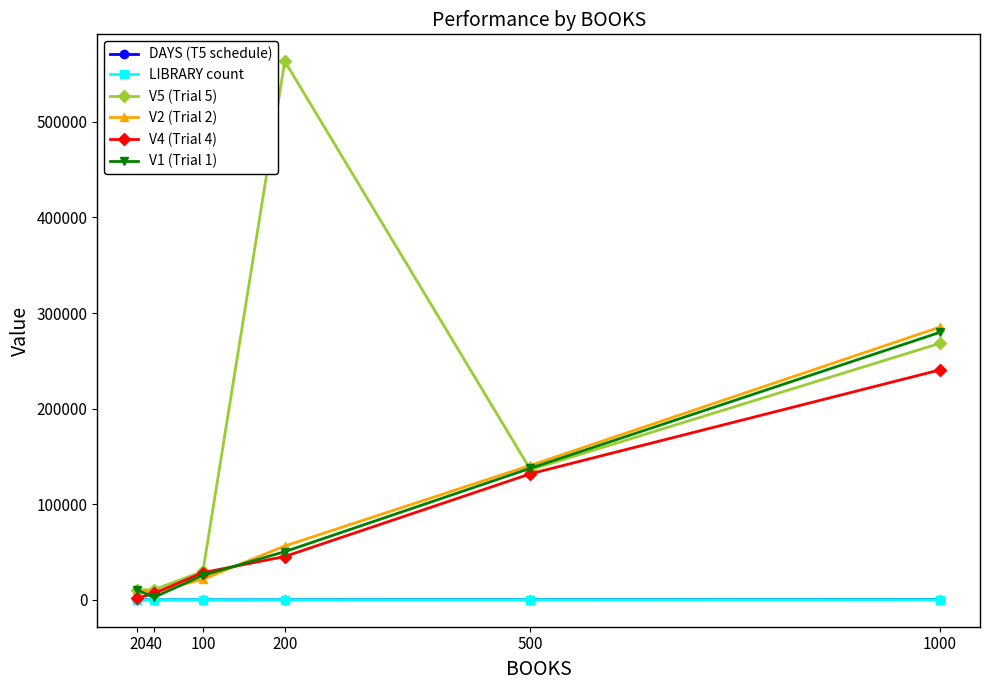

Which series has the largest total across all categories?

V5 (Trial 5)